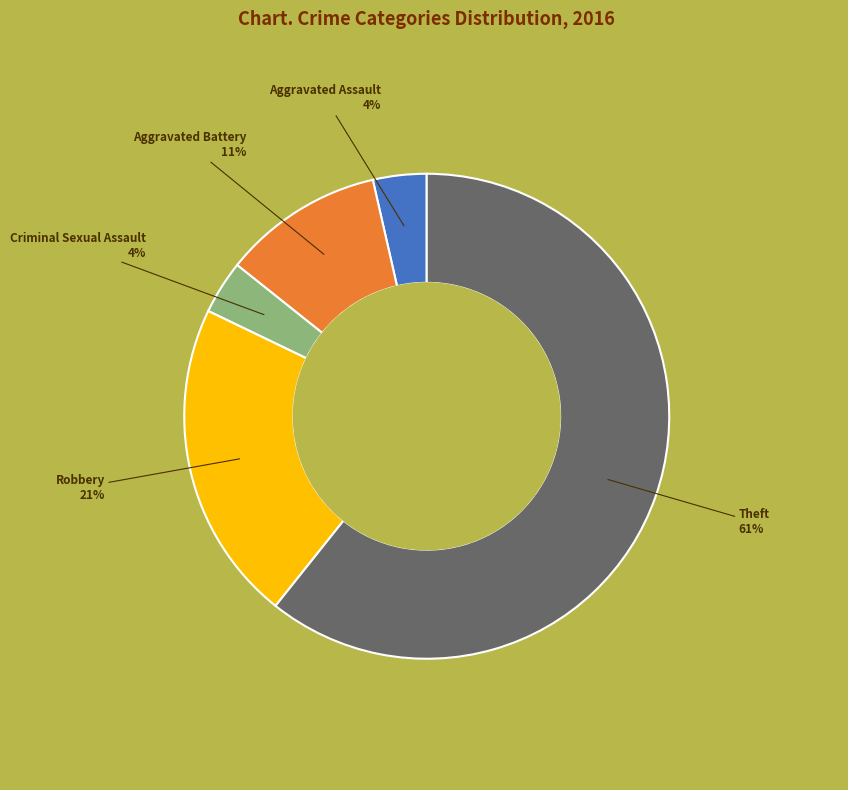

Do Theft and Aggravated Battery together represent more than half of the pie?

Yes